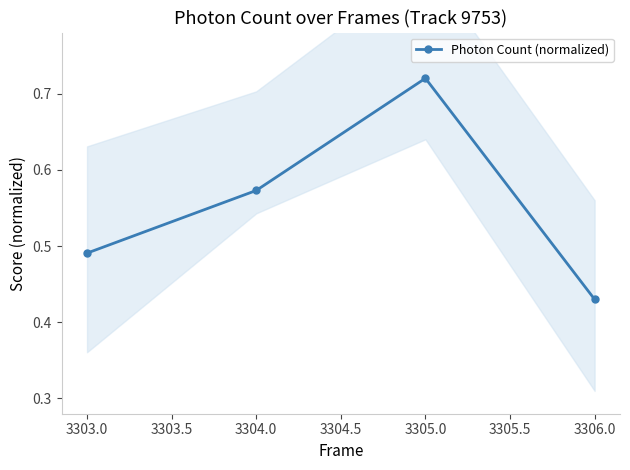

At which label is Photon Count (normalized) closest to 0?

3306.0